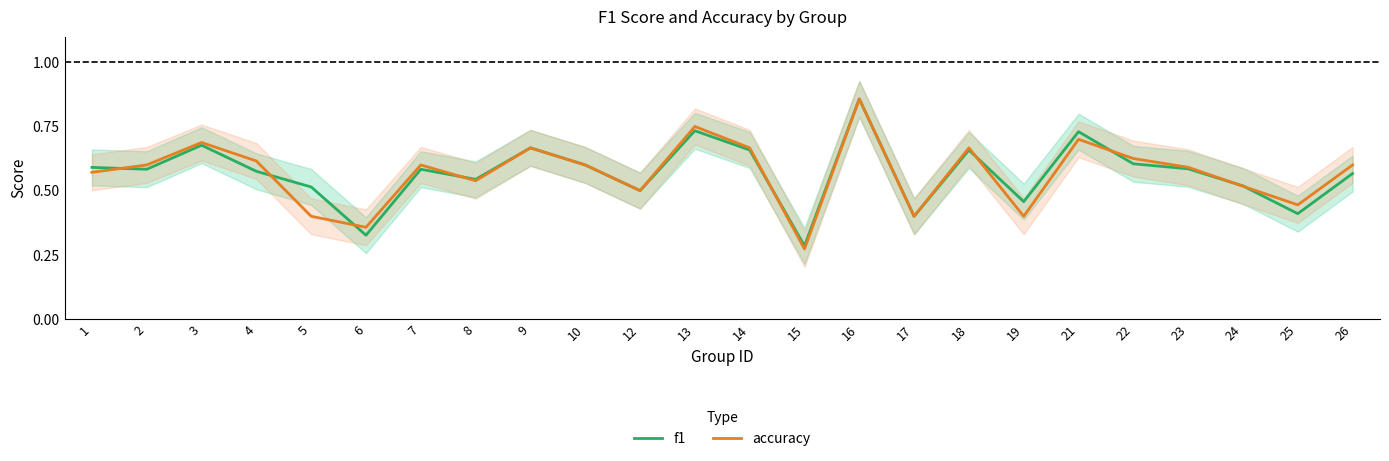

In f1, how many points are higher than both neighbors (excluding endpoints)?

7